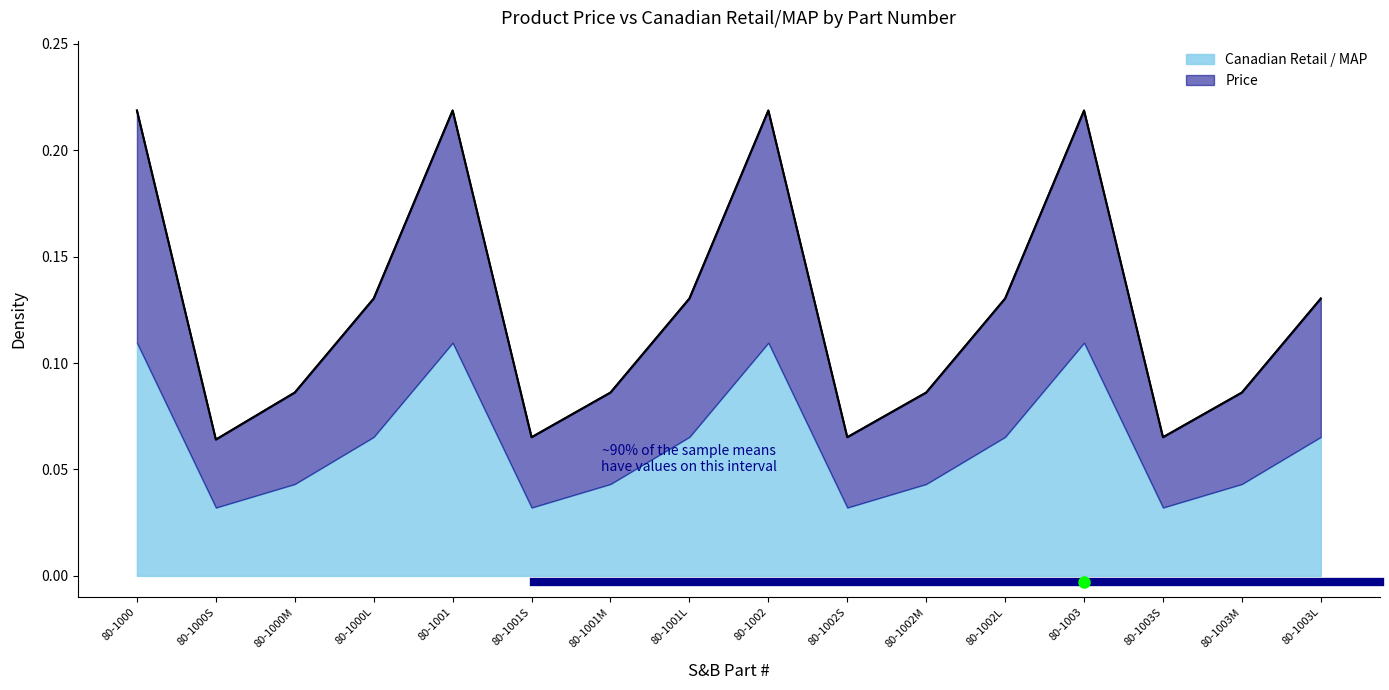

In Price, how many points are higher than both neighbors (excluding endpoints)?

3